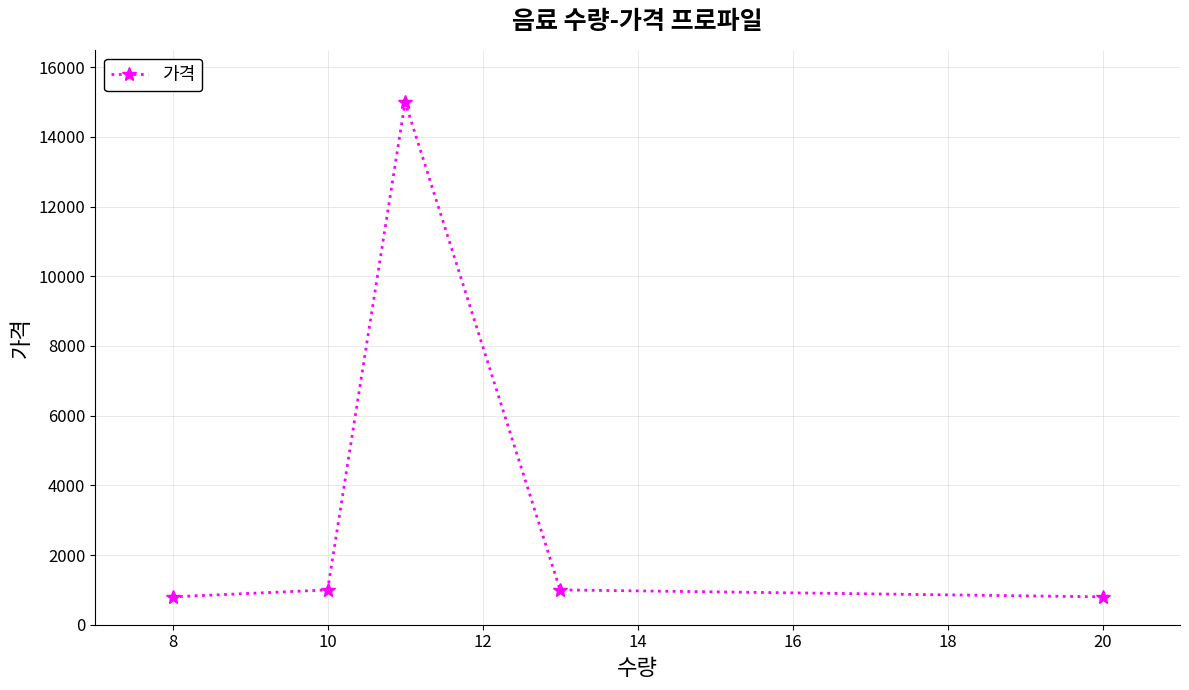

What is the minimum value shown in the chart?

800